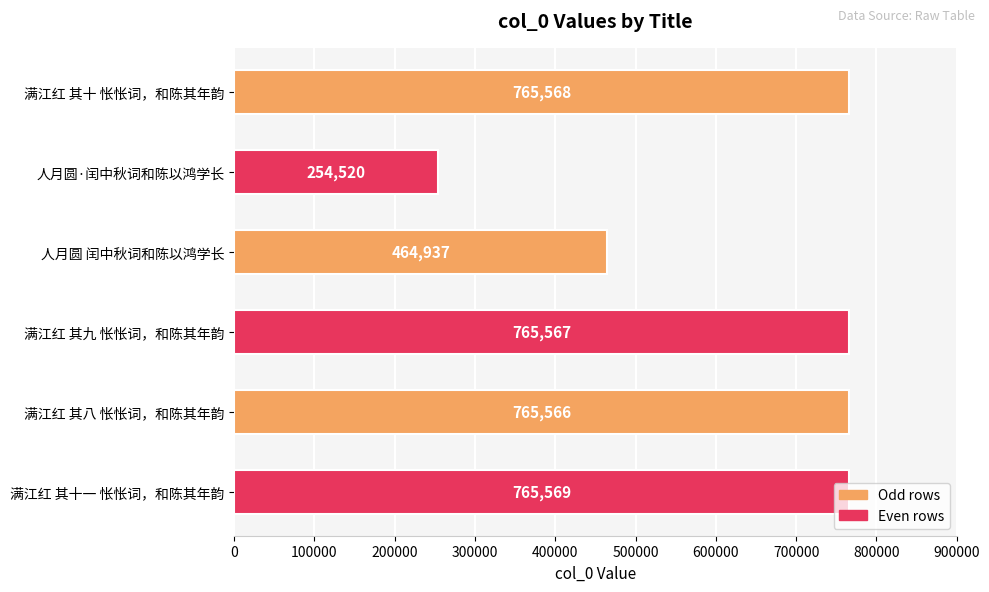

How many data points does each series have?

6